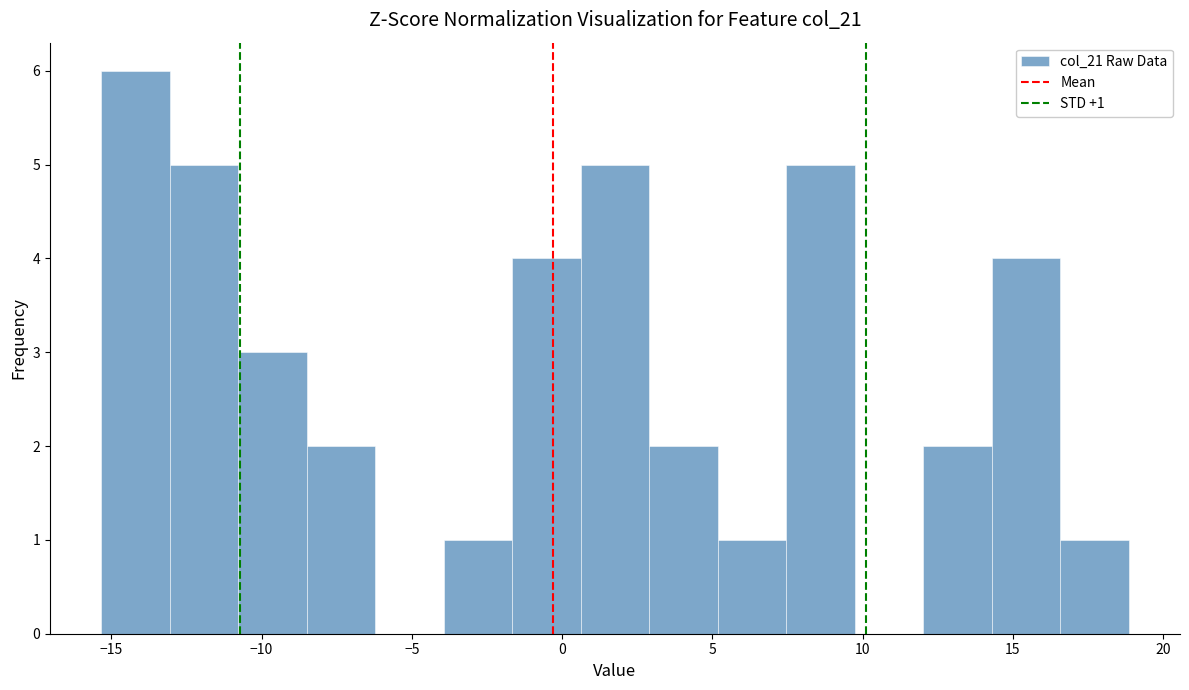

Which range on the x-axis has the tallest bar?

-15.5 to -13.0